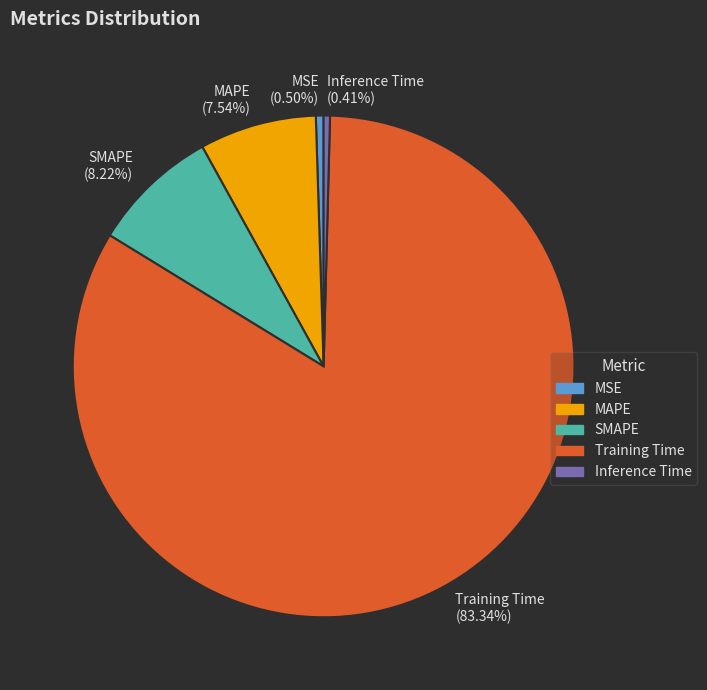

What portion of the pie excludes Training Time?

16.7%